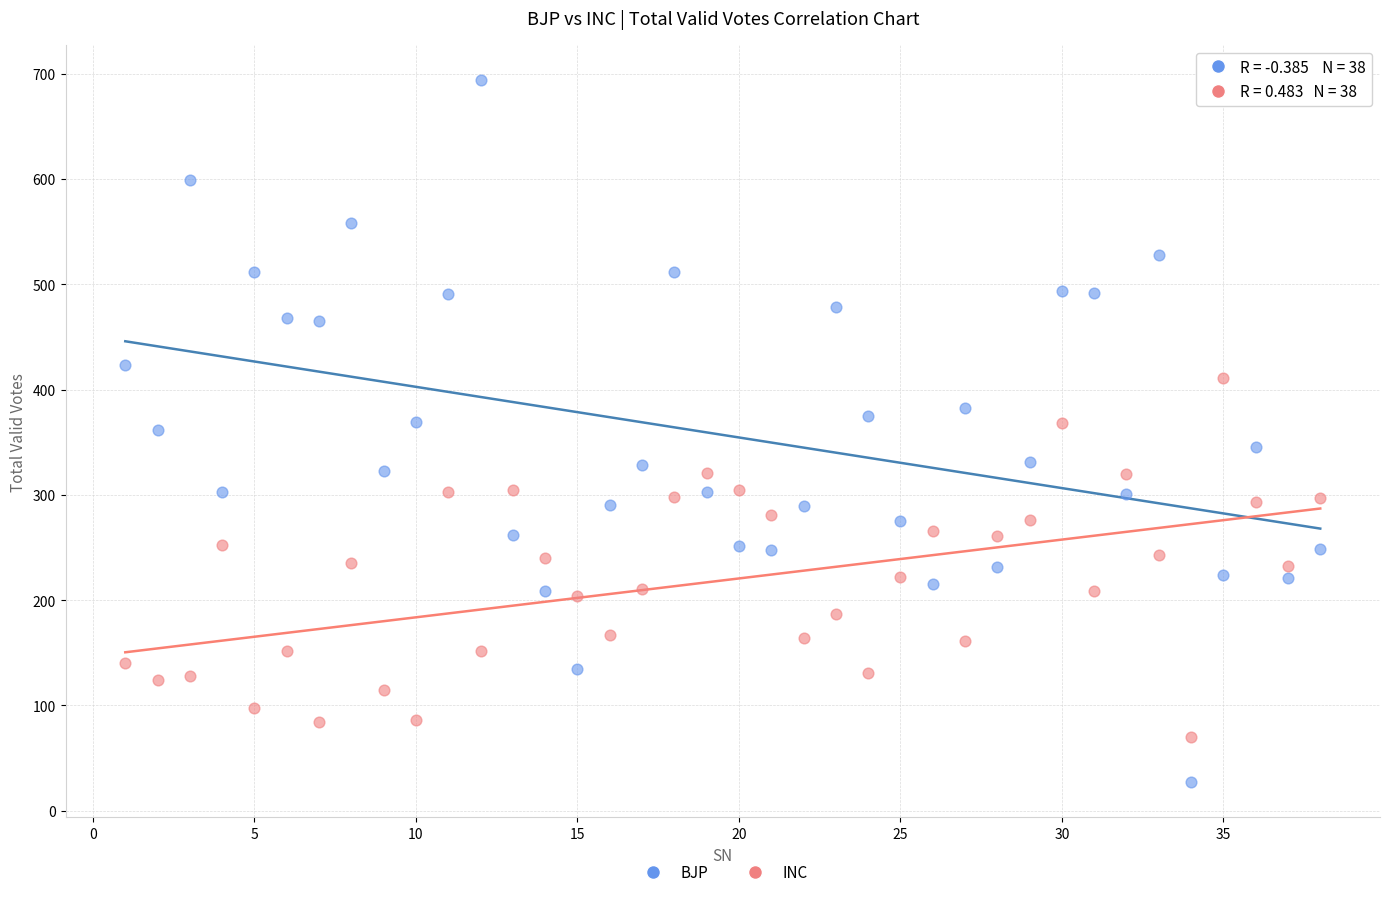

Across all data points, what is the range of Y values (max minus min)?

667